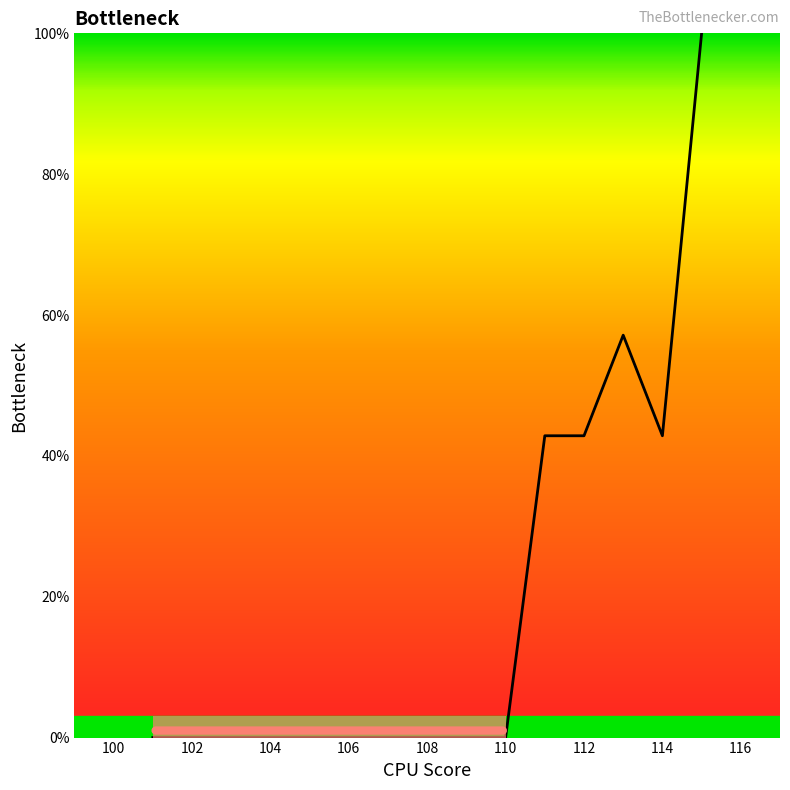

What is the greatest value displayed?

100.0